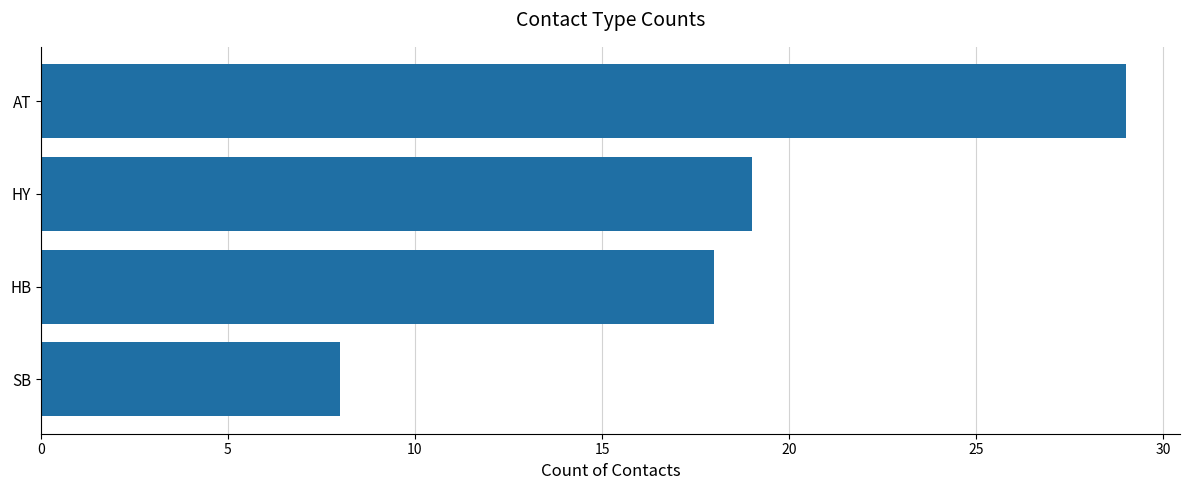

What is the greatest value displayed?

29